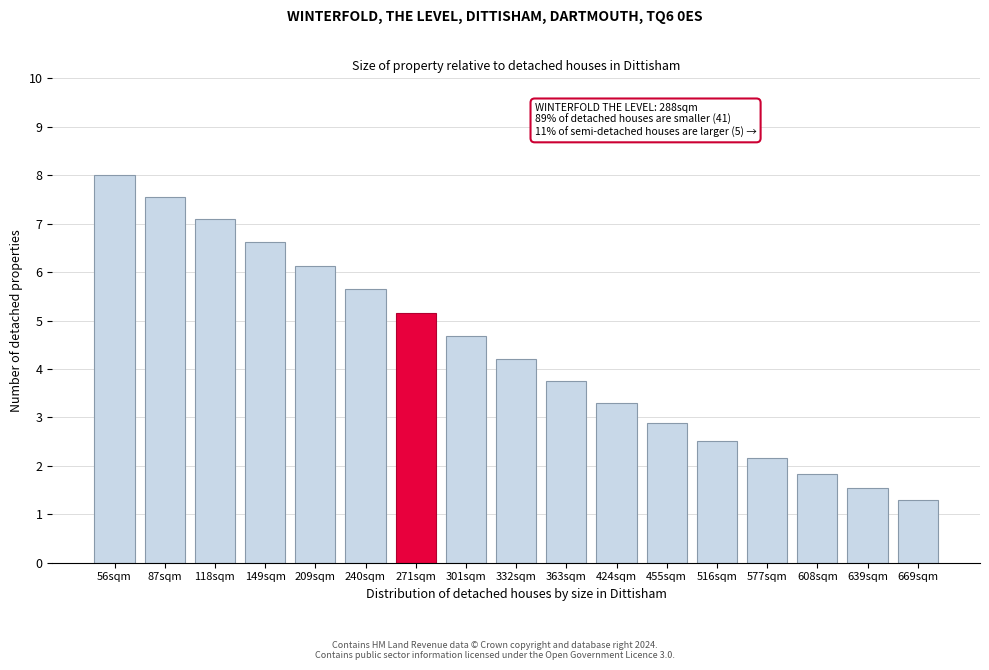

Reading left to right, list all the values displayed in this chart.

8.0	7.6	7.1	6.6	6.1	5.6	5.2	4.7	4.2	3.7	3.3	2.9	2.5	2.2	1.8	1.5	1.3